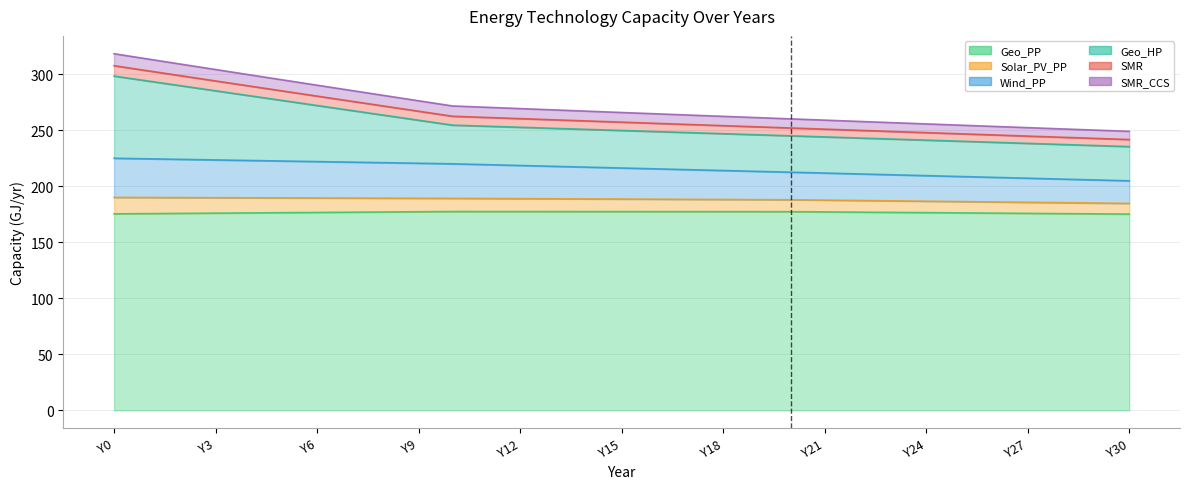

At which category is the sum across all series the highest?

Y0